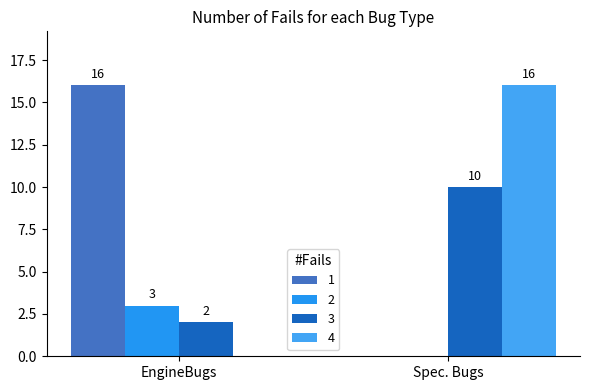

What position from the right is EngineBugs?

2